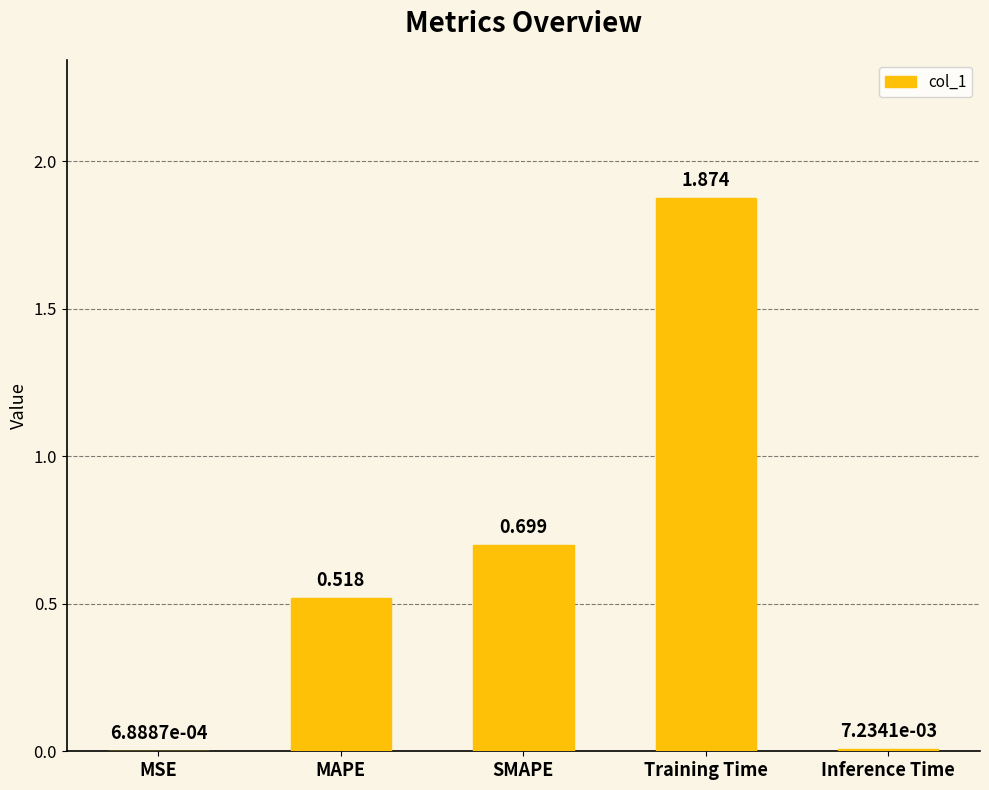

What is the change in value from MAPE to Inference Time?

-0.5